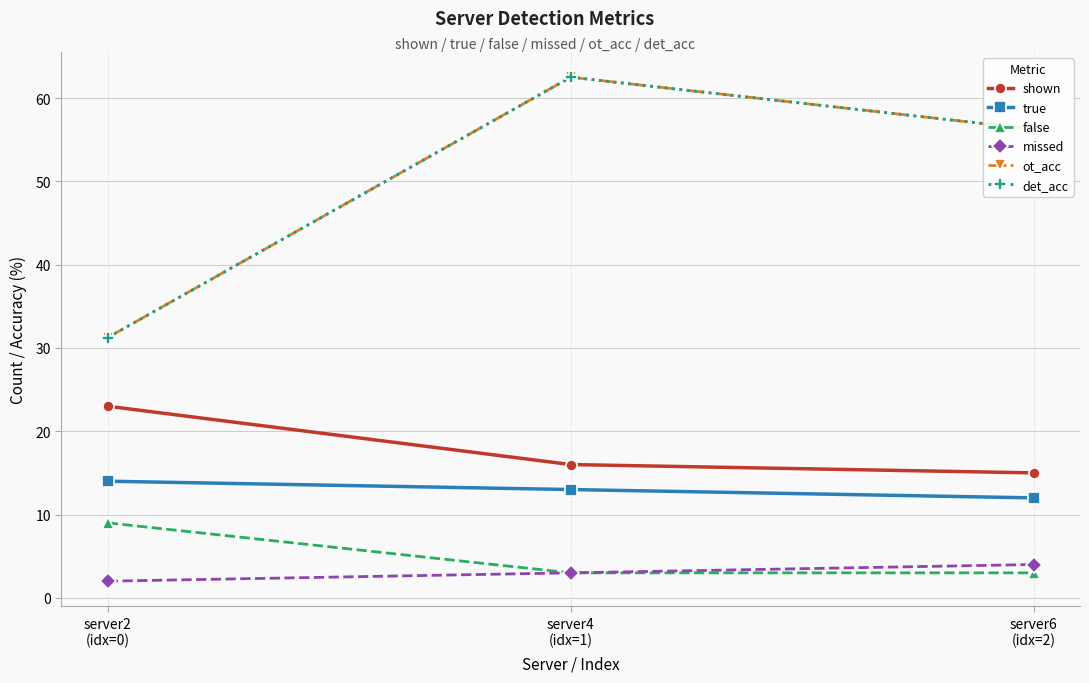

List the labels in order of det_acc value, smallest first.

server2
(idx=0), server6
(idx=2), server4
(idx=1)